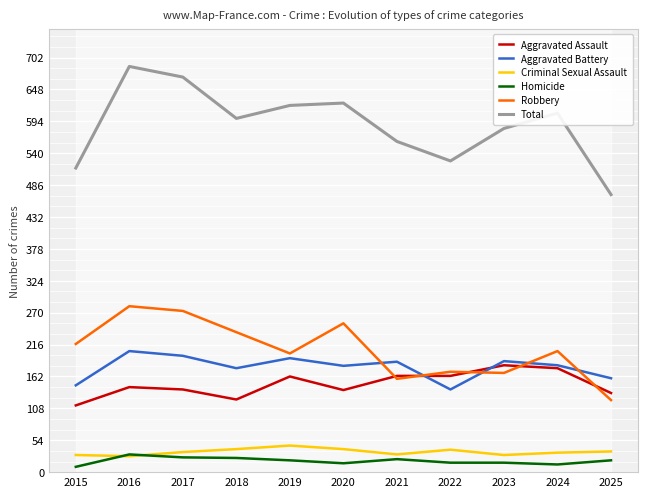

At which label does Criminal Sexual Assault reach its peak?

2019